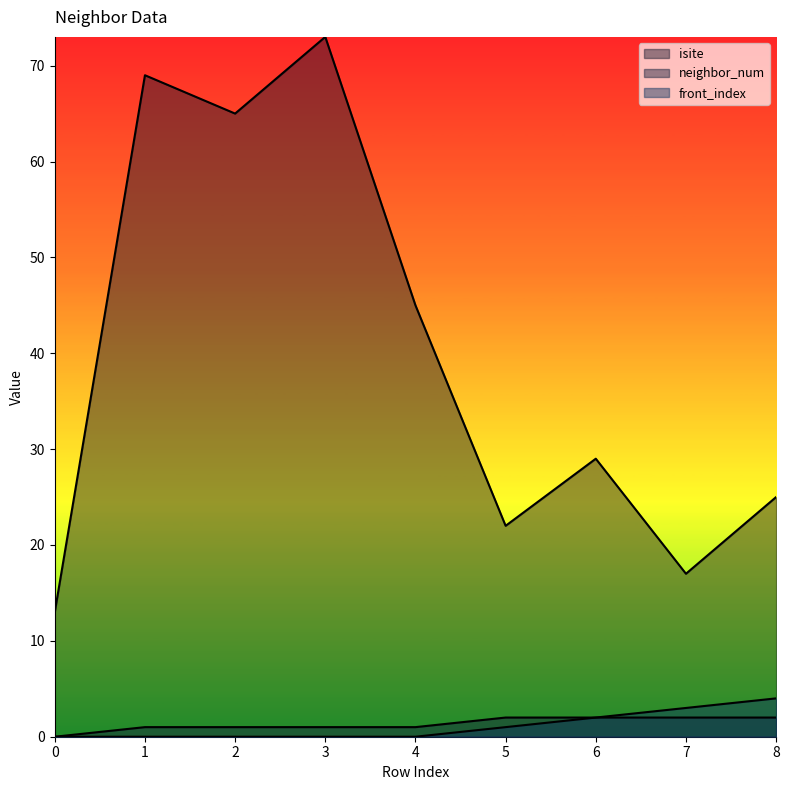

True or false: isite and neighbor_num cross at least once.

False